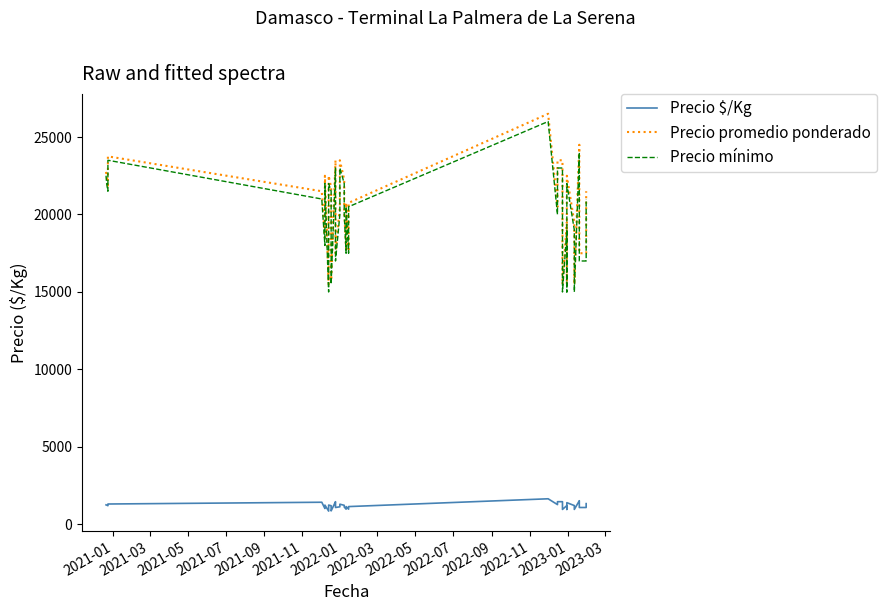

True or false: Precio $/Kg has a value of 575 at 2021-11.

False